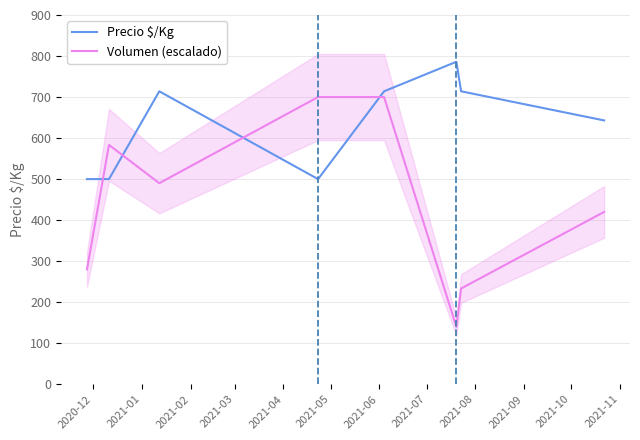

Reading right to left, transcribe all the data shown in this chart.

Precio $/Kg: 643.0	714.0	786.0	714.0	500.0	714.0	500.0	500.0
Volumen (escalado): 420.0	233.3	140.0	700.0	700.0	490.0	583.3	280.0